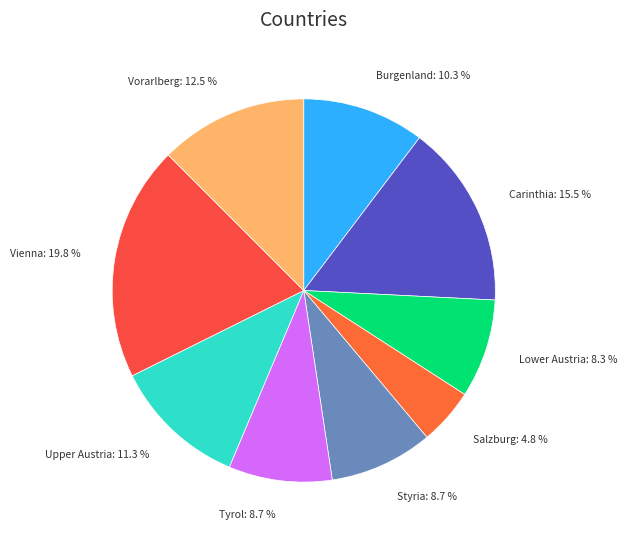

What is the ratio of the value at Carinthia to the value at Styria?

1.8